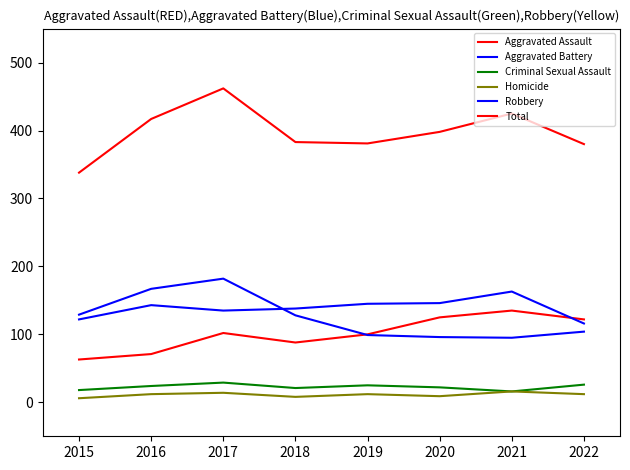

At how many categories does at least one series exceed 15?

8